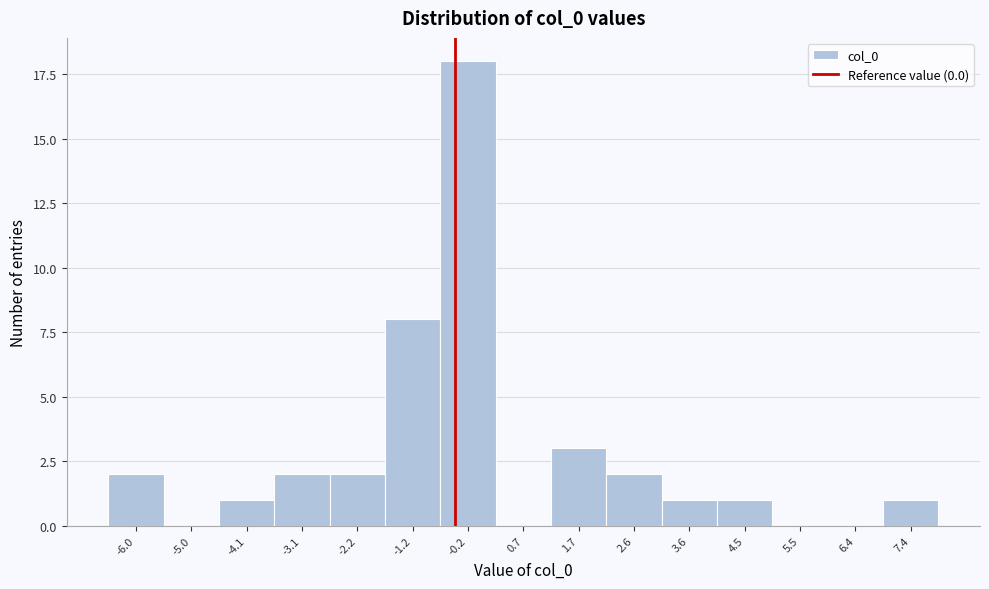

Reading left to right, extract all data points from this chart.

-6.0=2	-5.0=0	-4.1=1	-3.1=2	-2.2=2	-1.2=8	-0.2=18	0.7=0	1.7=3	2.6=2	3.6=1	4.5=1	5.5=0	6.4=0	7.4=1